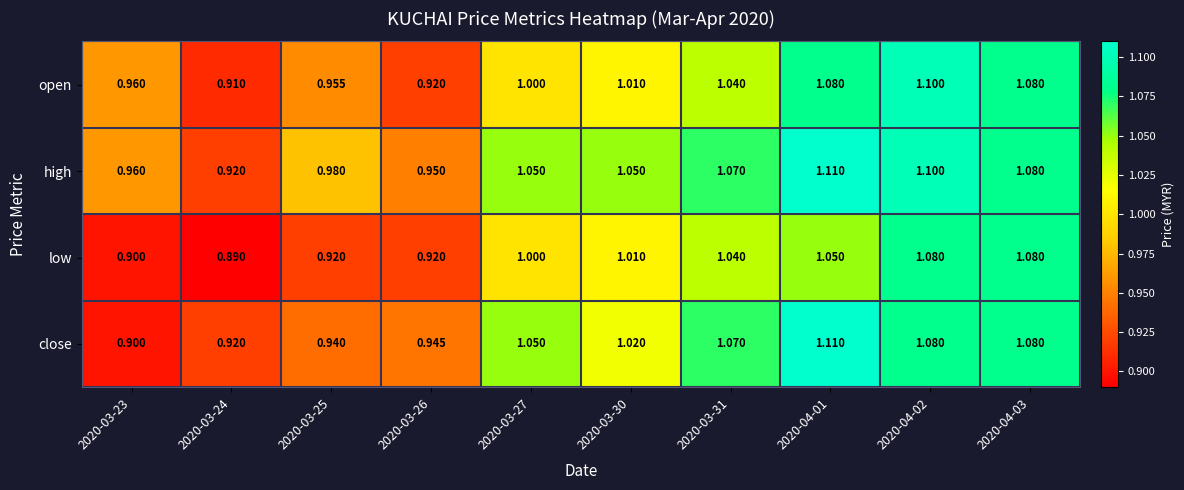

Which series has the largest range (max minus min)?

close